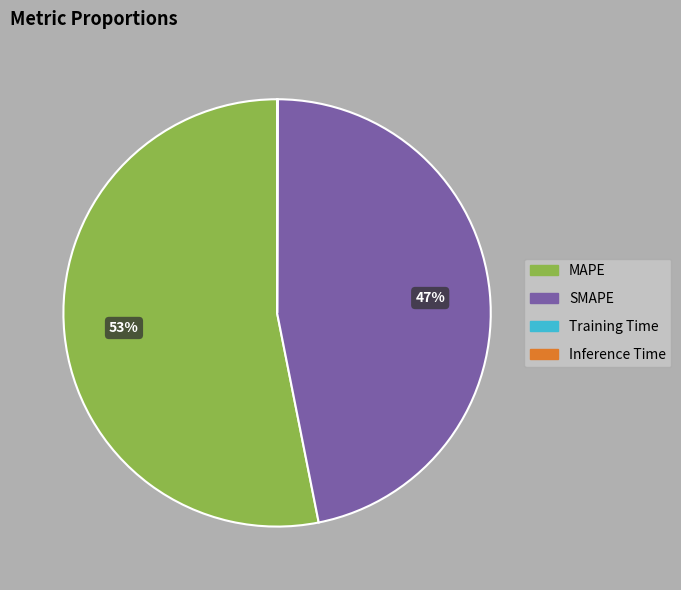

Is the sum of SMAPE and MAPE greater than half?

Yes